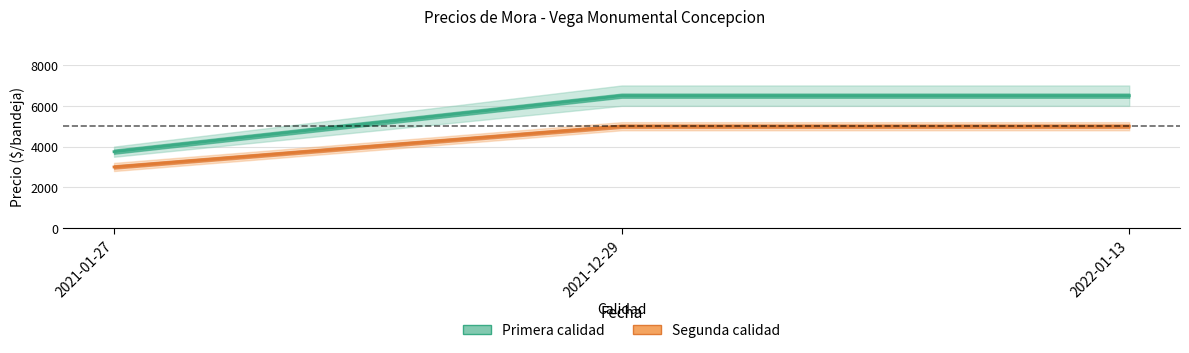

Which category has the highest value in the Precio maximo Primera series?

2021-12-29